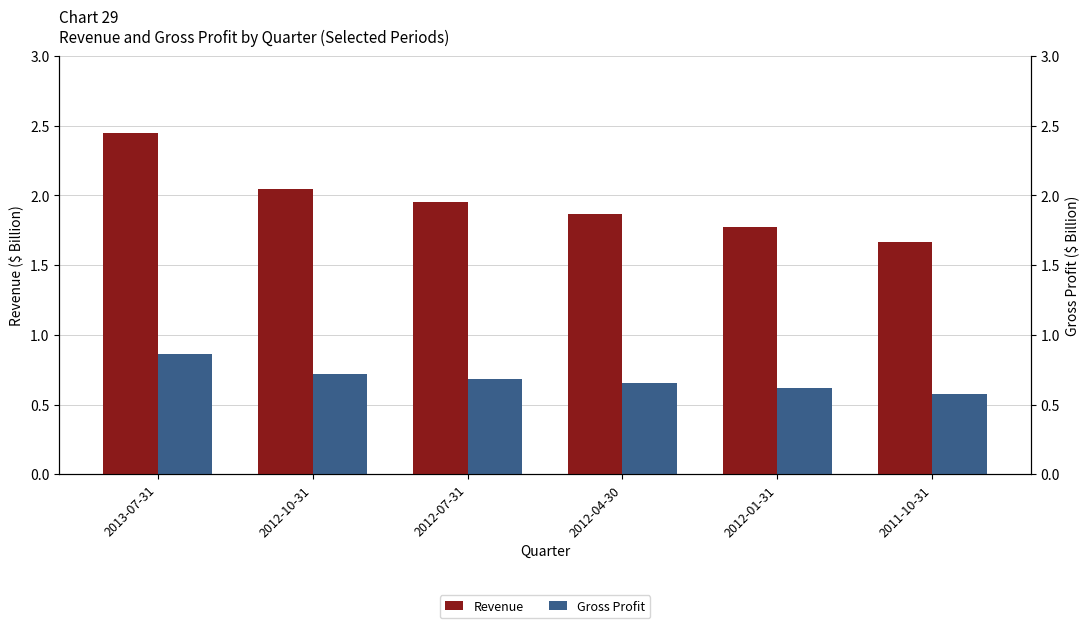

What is the label of the 4th bar from the left?

2012-04-30